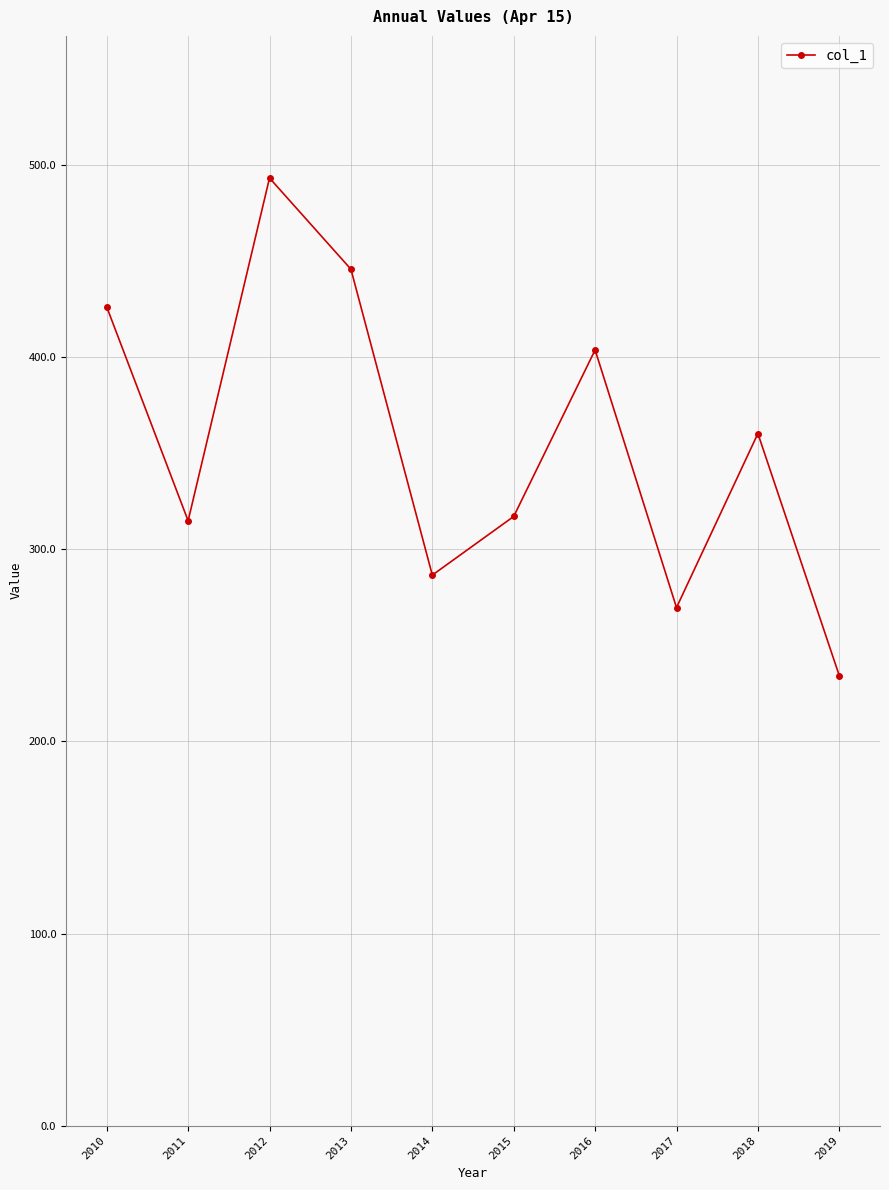

What is the difference between the maximum and minimum values?

259.2